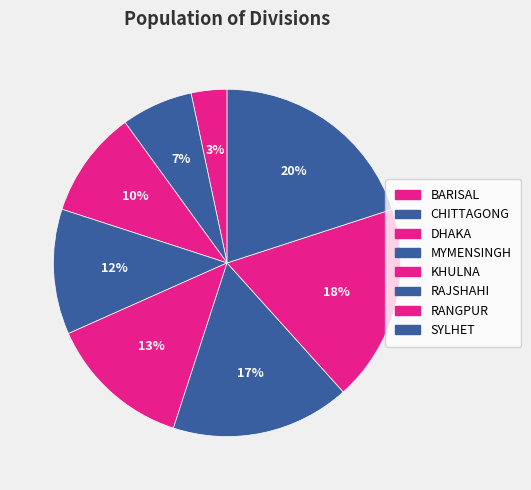

Combined, do MYMENSINGH and RANGPUR account for over 50%?

No